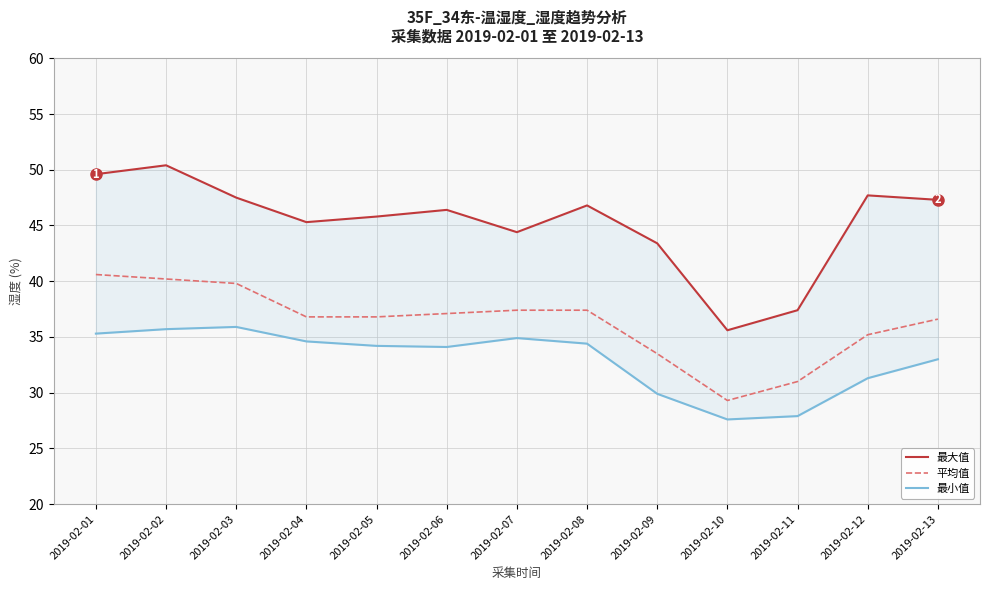

What is the highest value of the 平均值 series?

40.6